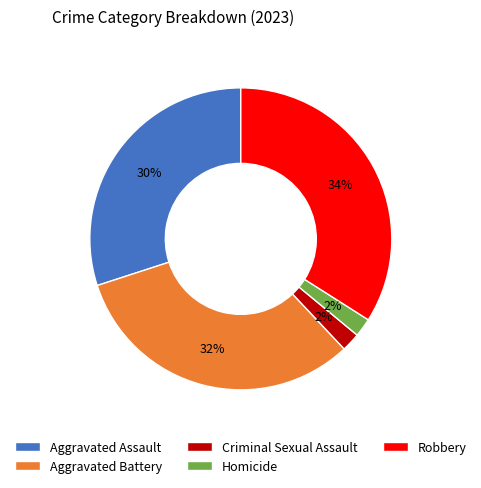

Combined, do Homicide and Aggravated Battery account for over 50%?

No